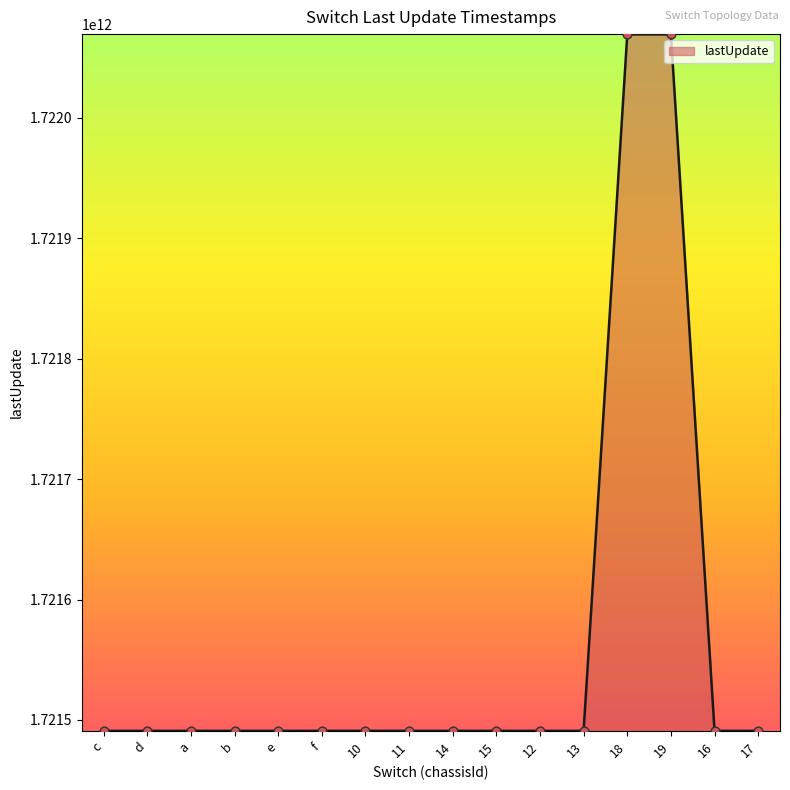

Approximately how many times larger is the value at 16 compared to 12?

1.0